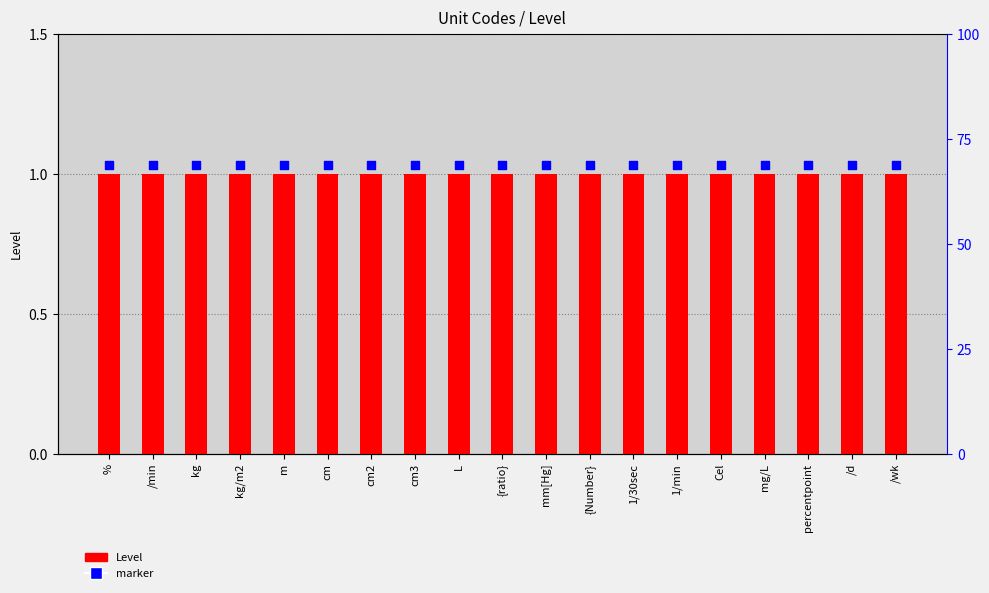

Which series has the widest spread of Y values?

Level